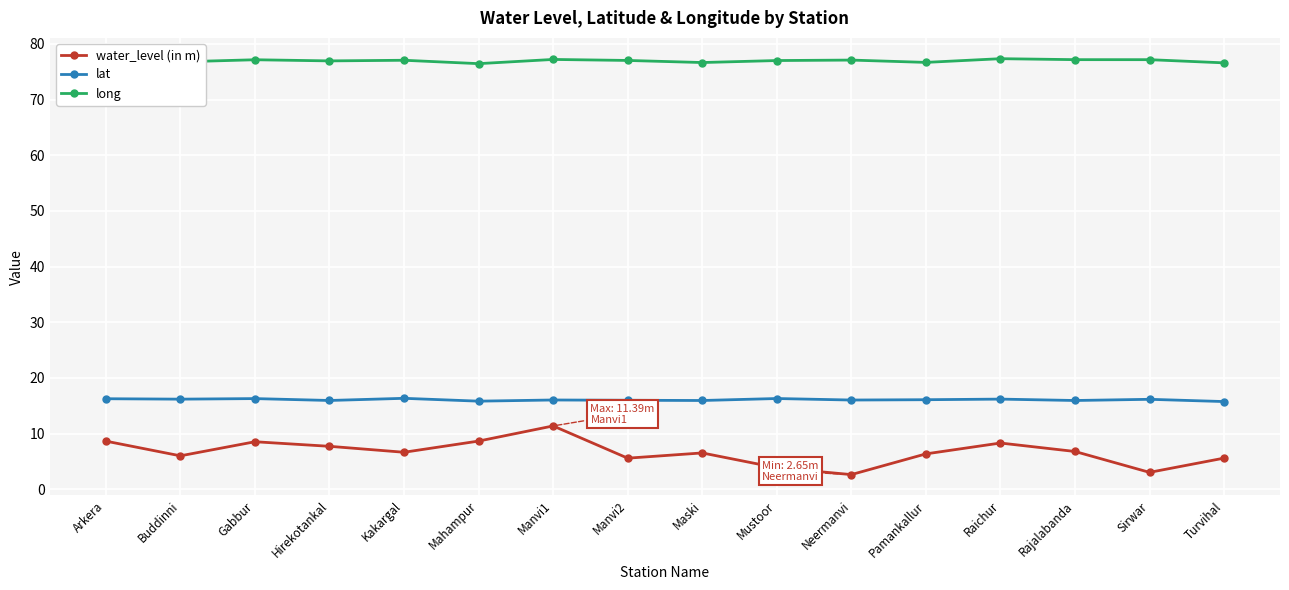

Rank the series at Mahampur from lowest to highest value.

water_level (in m), lat, long